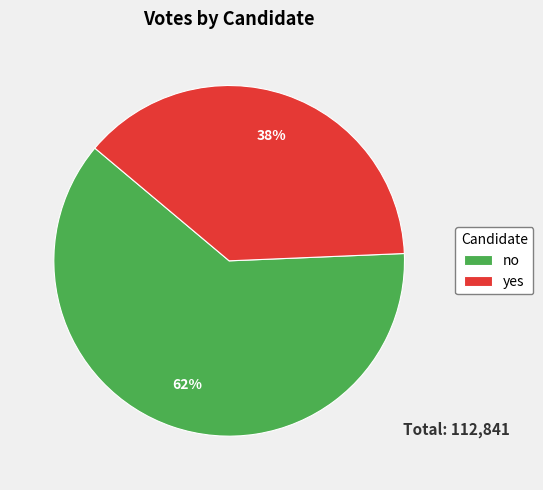

Which has a higher value, yes or no?

no